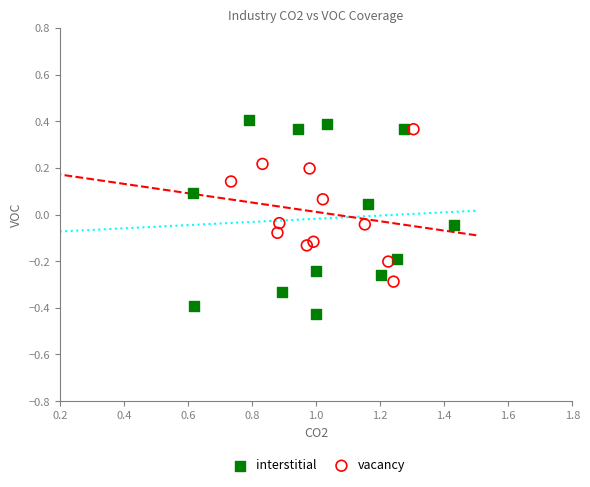

Which series contains the lowest Y value?

interstitial